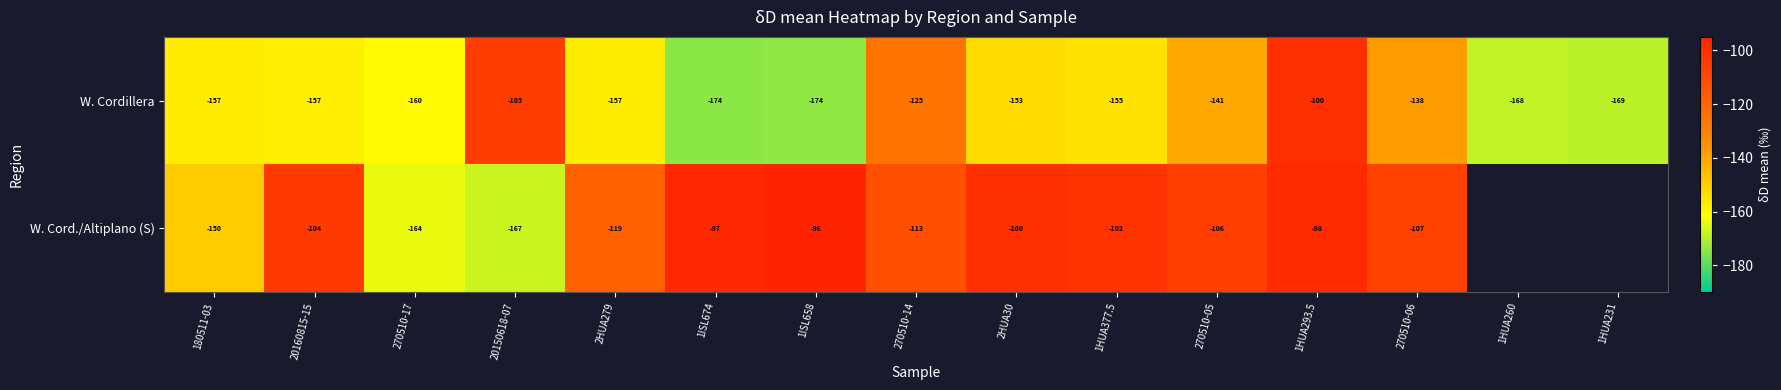

Which series changed the most between 2HUA30 and 270510-06?

W. Cordillera